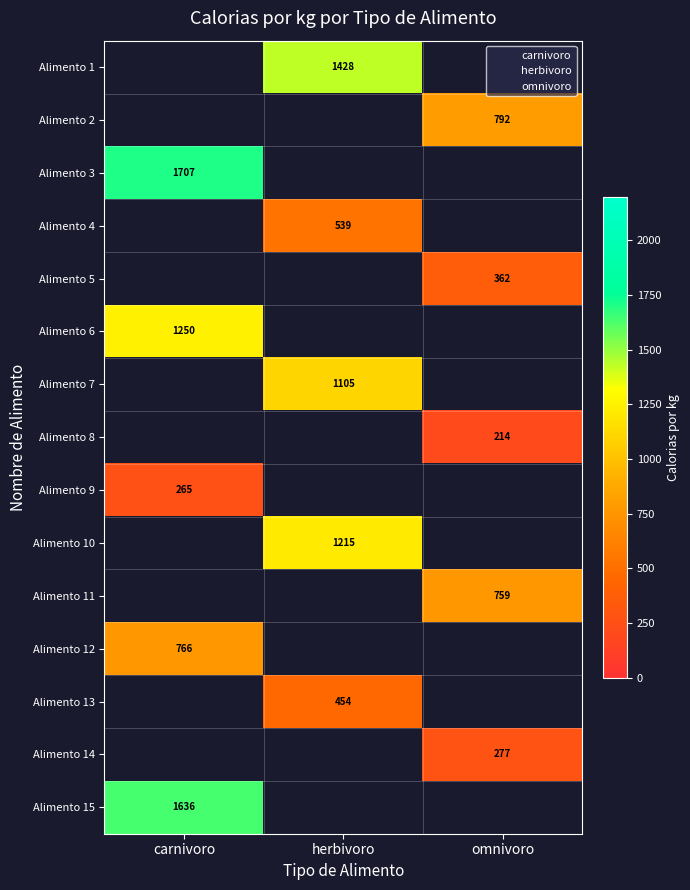

Is the value of Alimento 10 at herbivoro greater than the value of Alimento 6 at omnivoro?

No